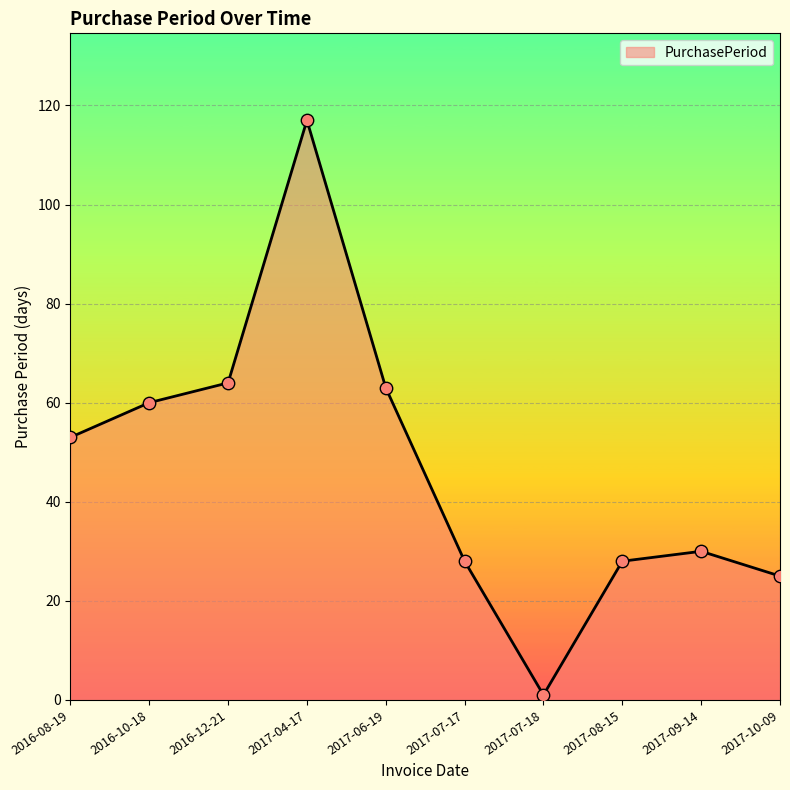

Approximately how many times larger is the value at 2016-10-18 compared to 2017-04-17?

0.5